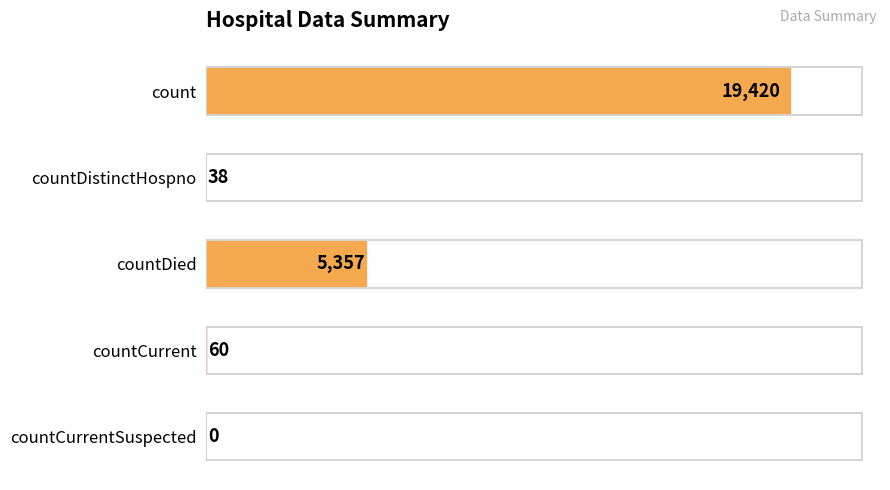

Reading bottom to top, extract all data points from this chart.

countCurrentSuspected=0	countCurrent=60	countDied=5357	countDistinctHospno=38	count=19420